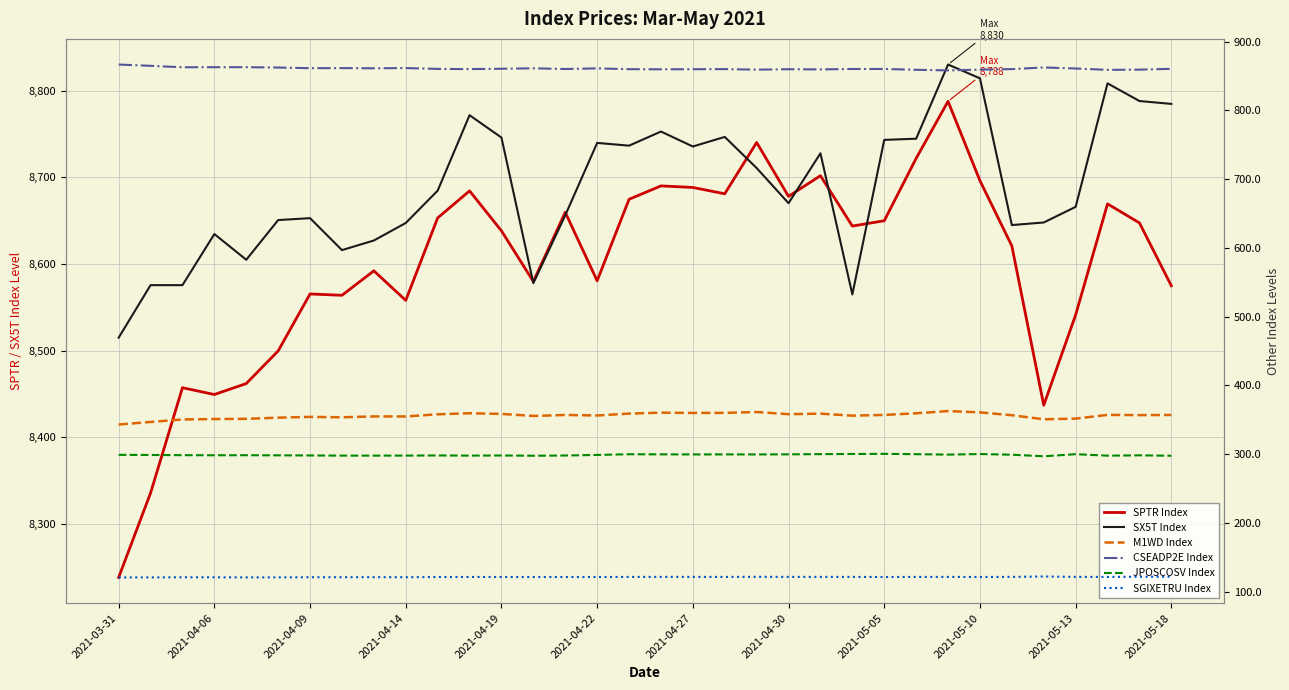

True or false: SGIXETRU Index and M1WD Index cross at least once.

False